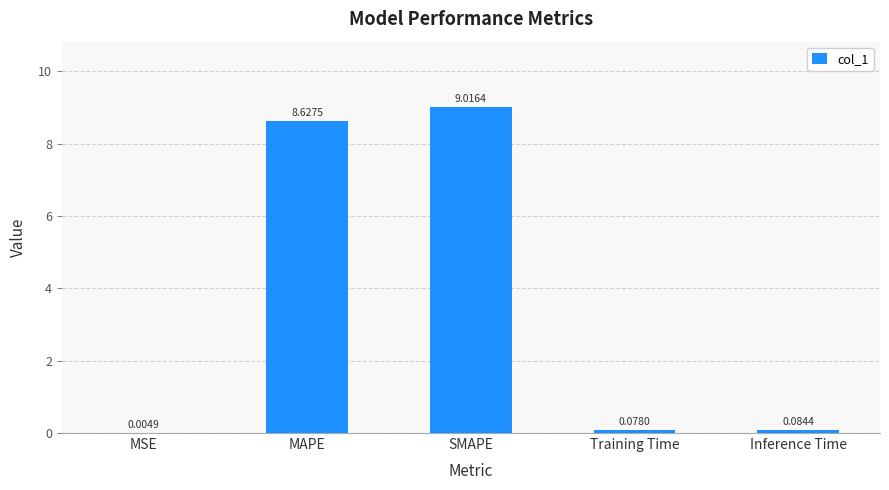

At which label is the value closest to 4?

Inference Time